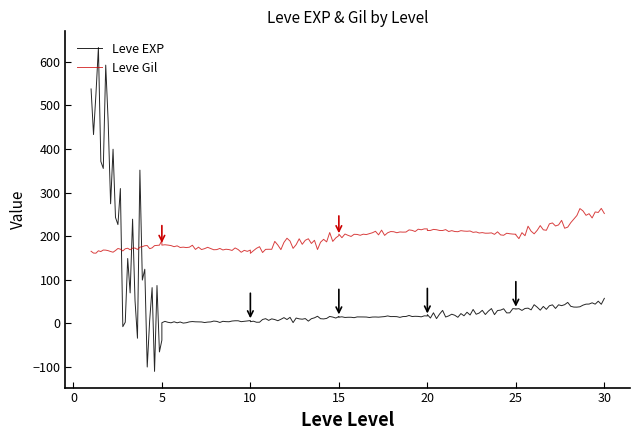

Does the chart display data point markers on the line(s)?

No